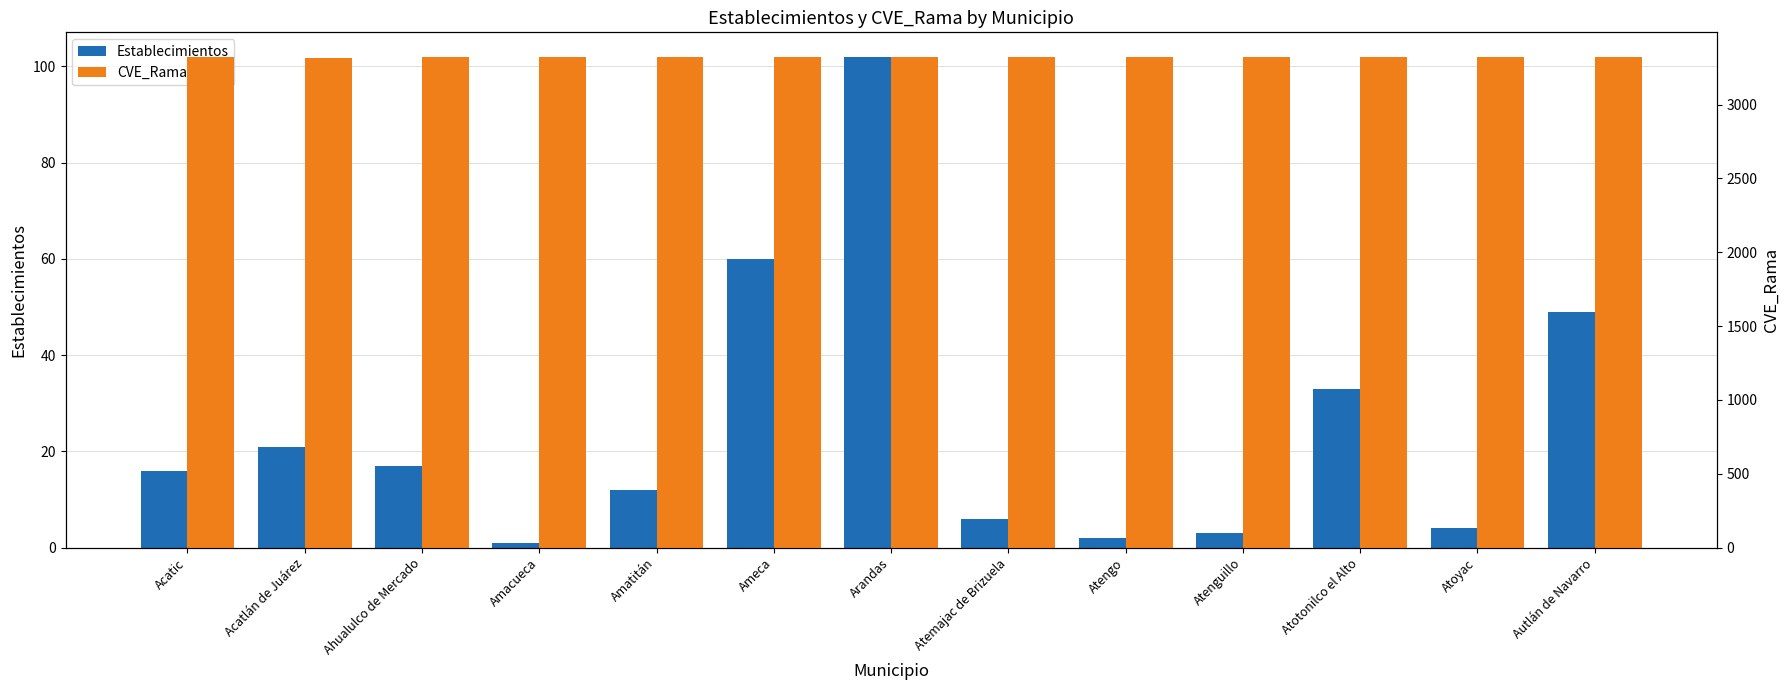

Which category has the highest value across all series?

Acatic